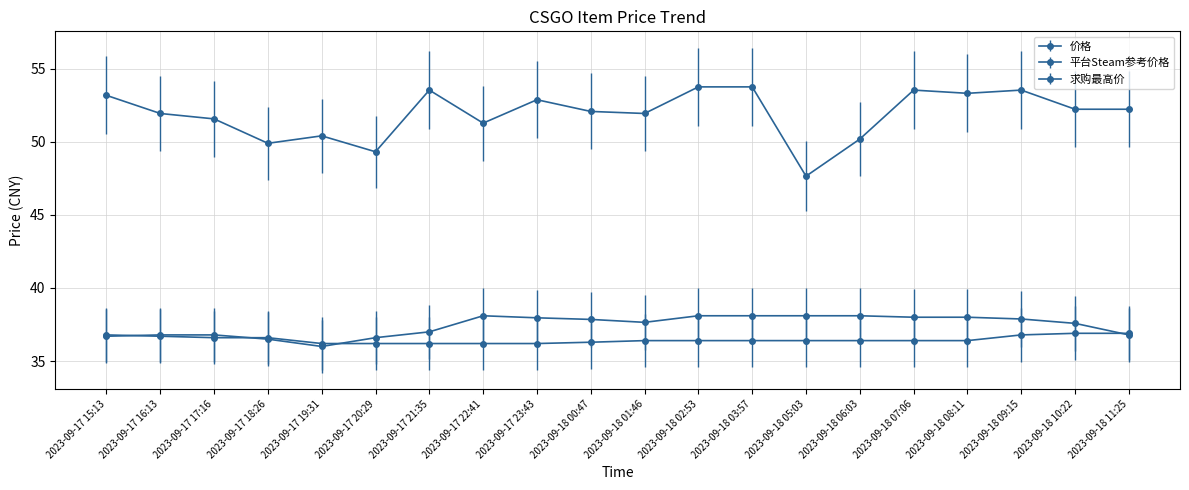

The 平台Steam参考价格 series shows 52.1 at 2023-09-18 00:47. True or false?

True